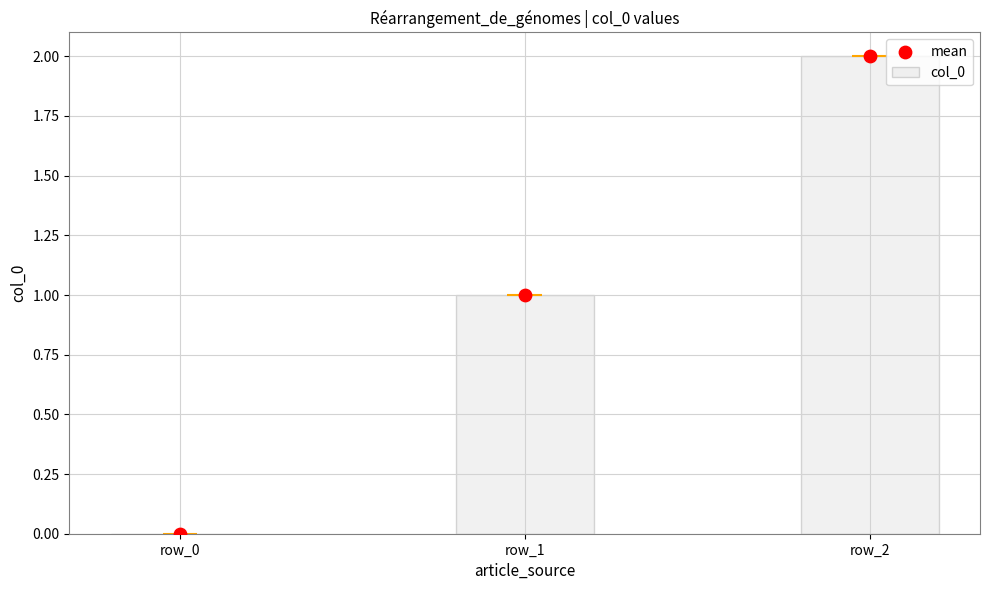

Which series reaches the maximum Y coordinate?

col_0